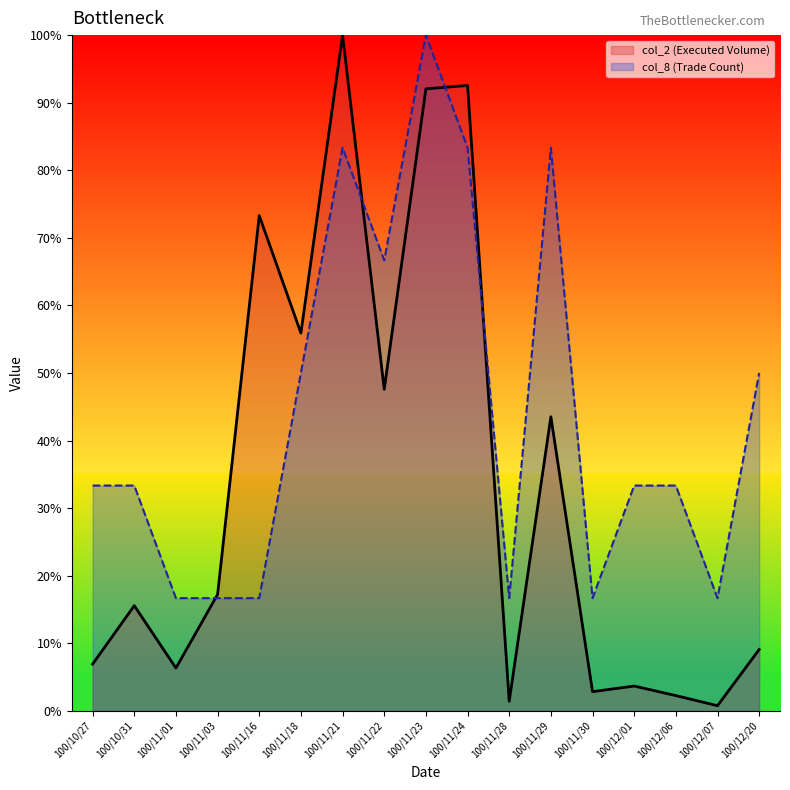

What is the difference between the col_2 (Executed Volume) values at 100/11/18 and 100/11/24?

36.6